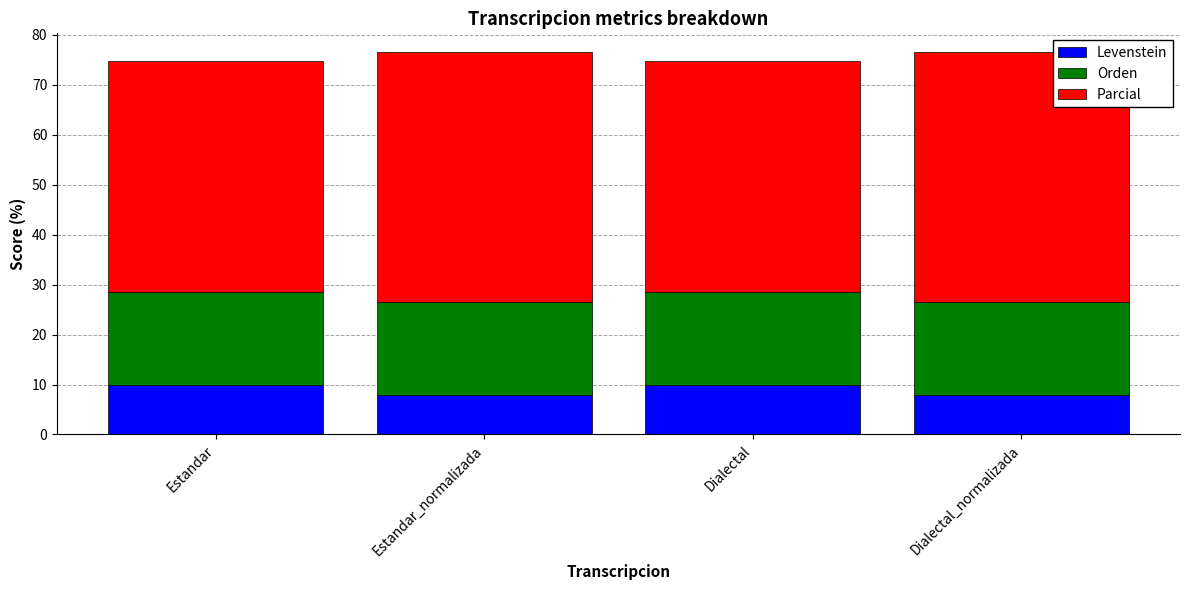

Reading left to right, list the values for the Levenstein series.

10.0	7.9	10.0	7.9